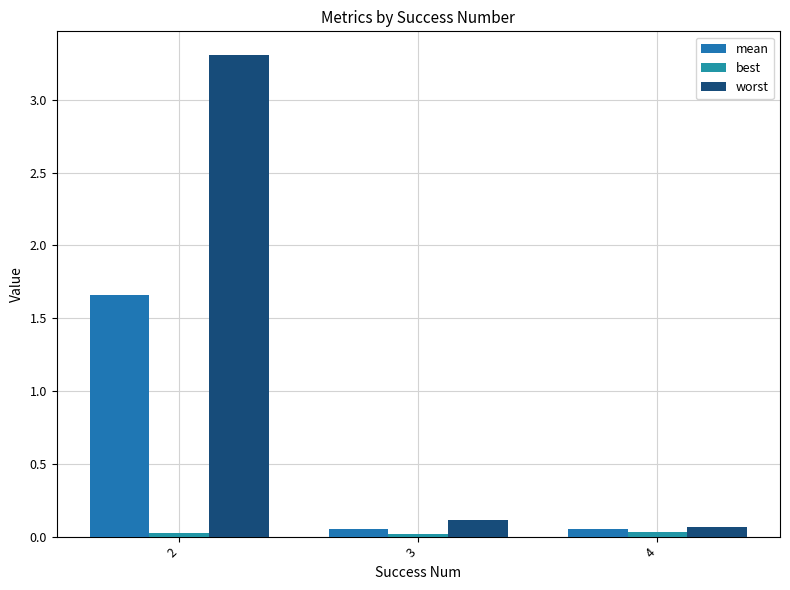

What is the difference between the maximum and minimum values in the worst series?

3.2